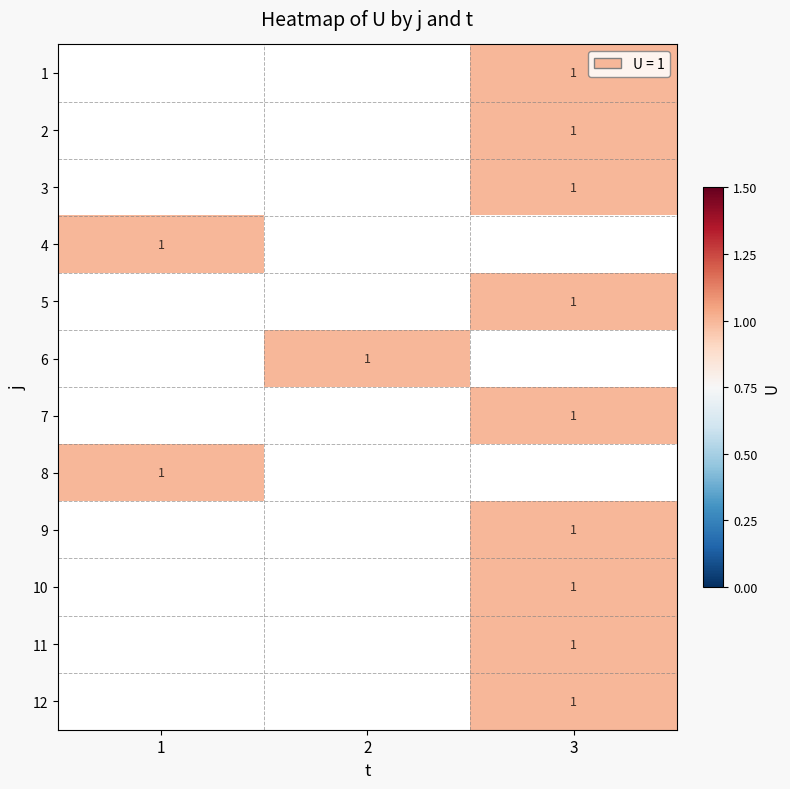

Count the number of data series in this chart.

12